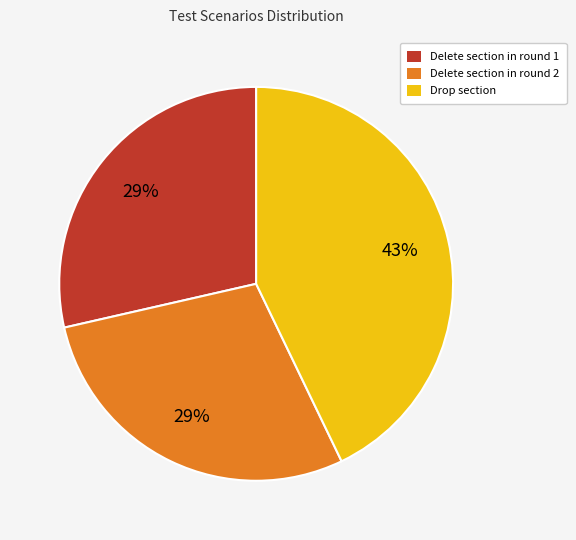

To the nearest percent, what portion does Delete section in round 1 represent?

29%